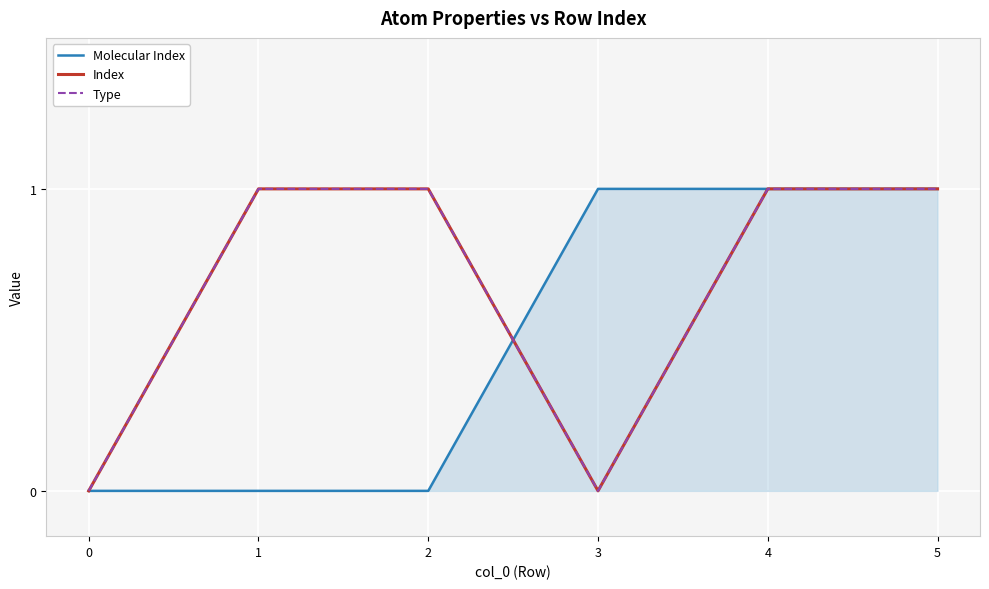

Is this an area chart (filled region under the line)?

Yes